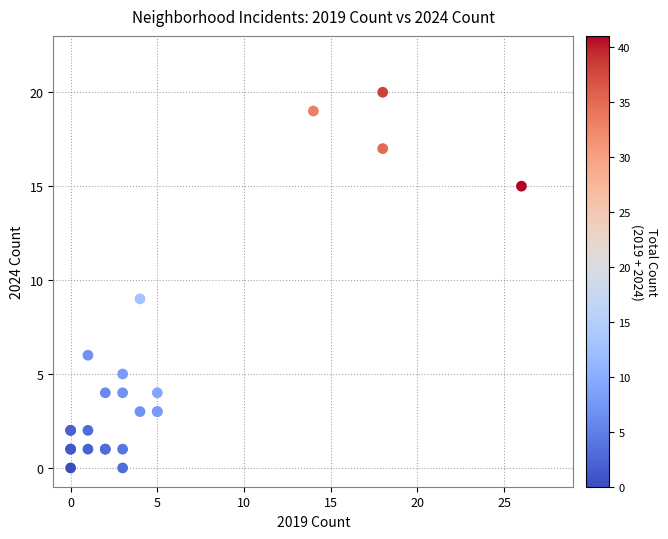

What Y value in the scatter plot is closest to 10?

9